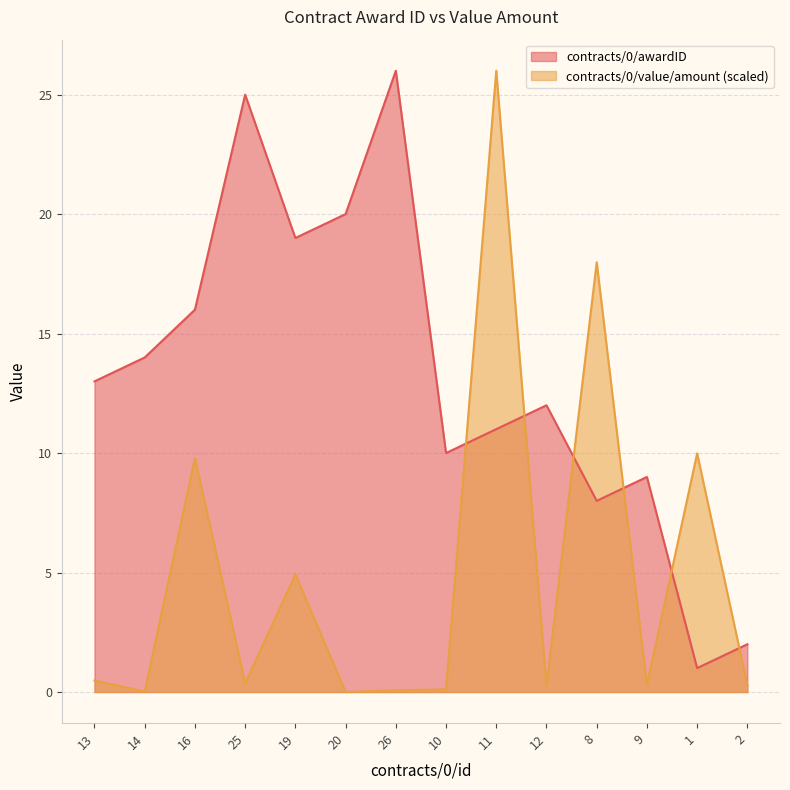

What is the label of the 5th point from the right?

12